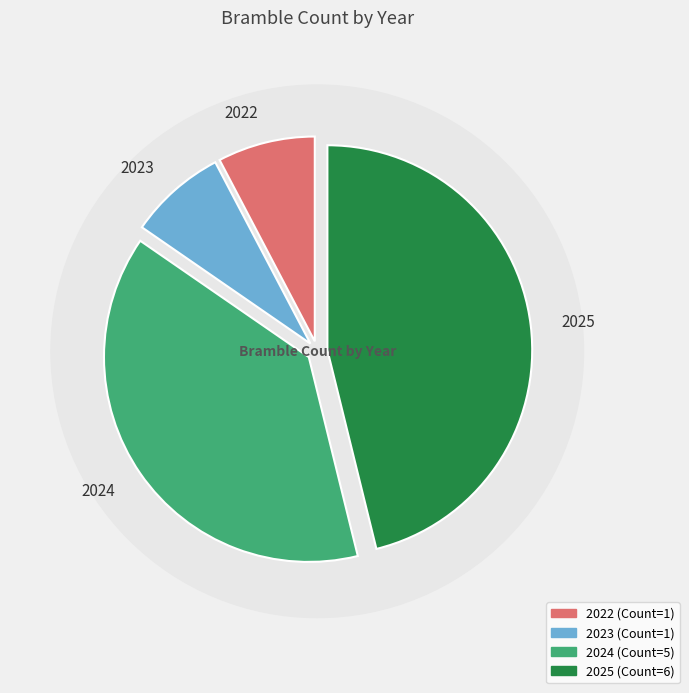

The 2025 slice represents 46% of the pie. True or false?

True